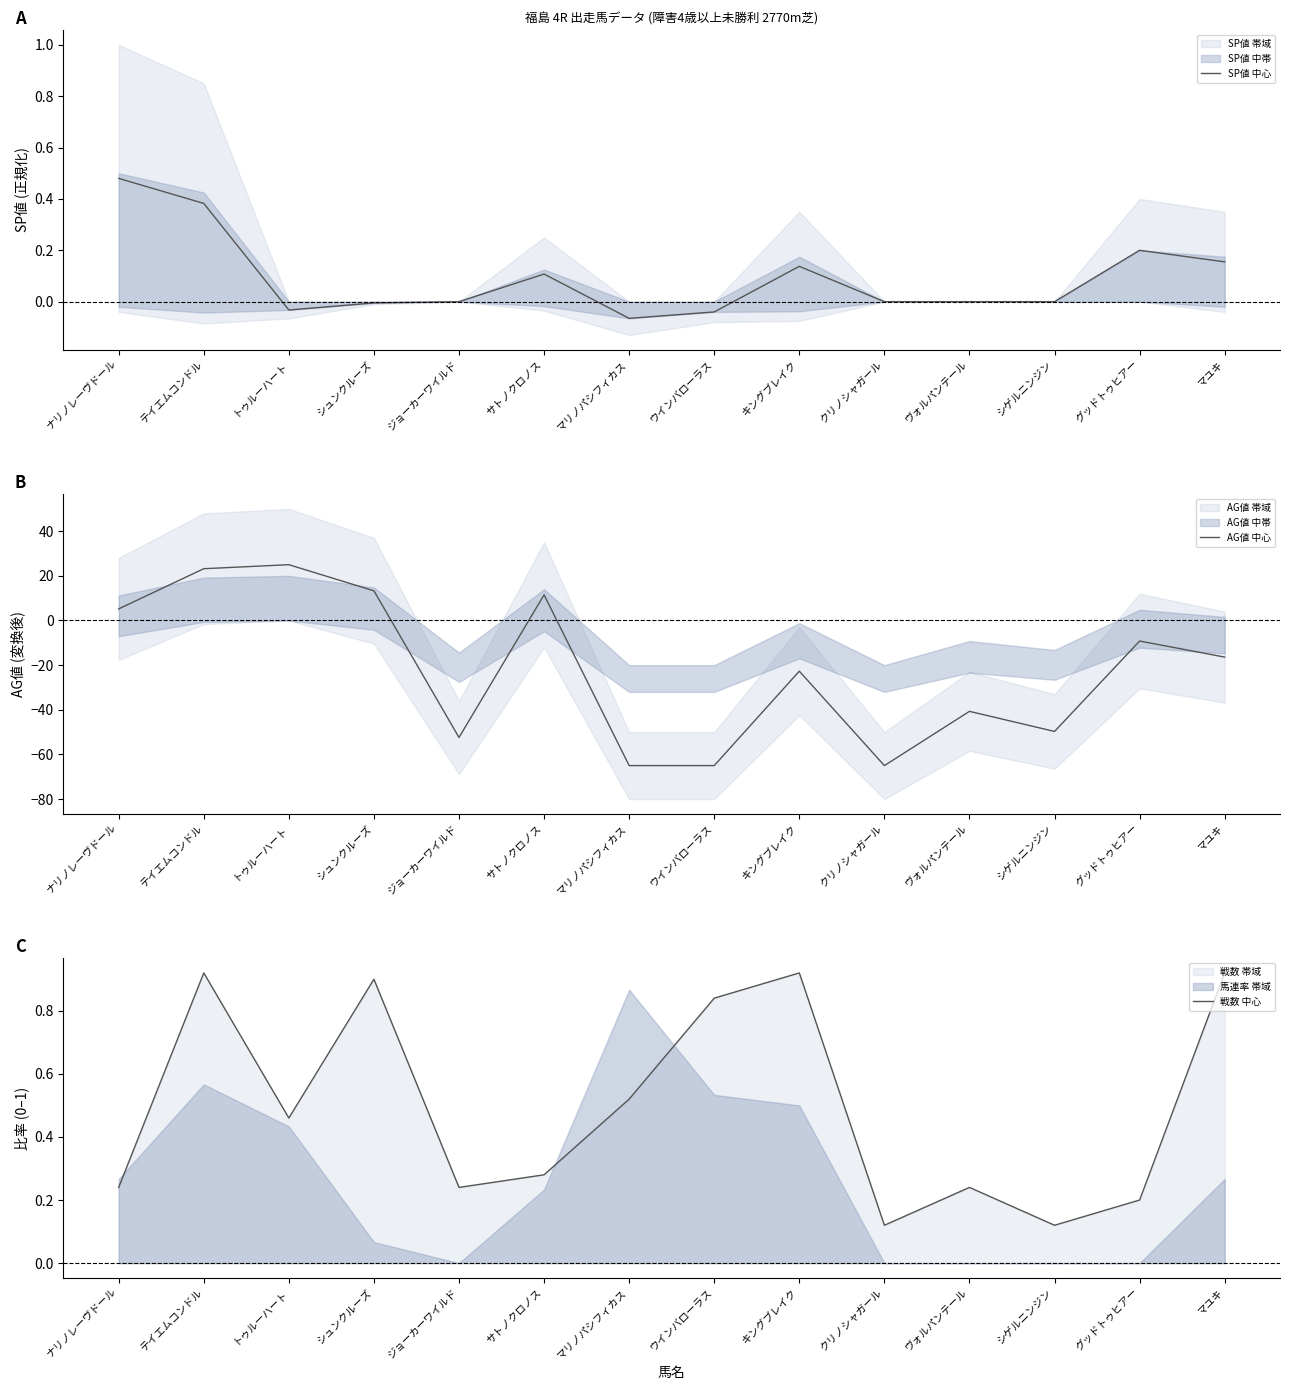

How many values in AG値 中心 are above zero?

5